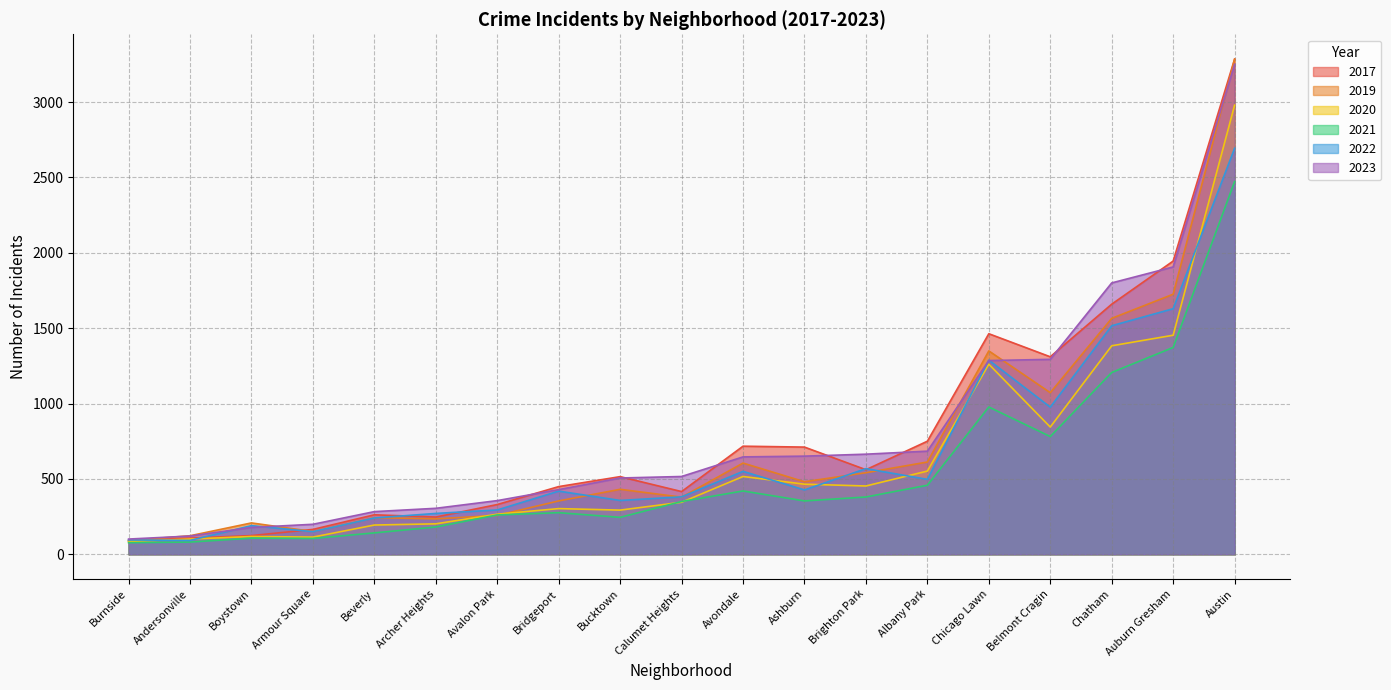

How many data points in 2020 are less than 345?

9